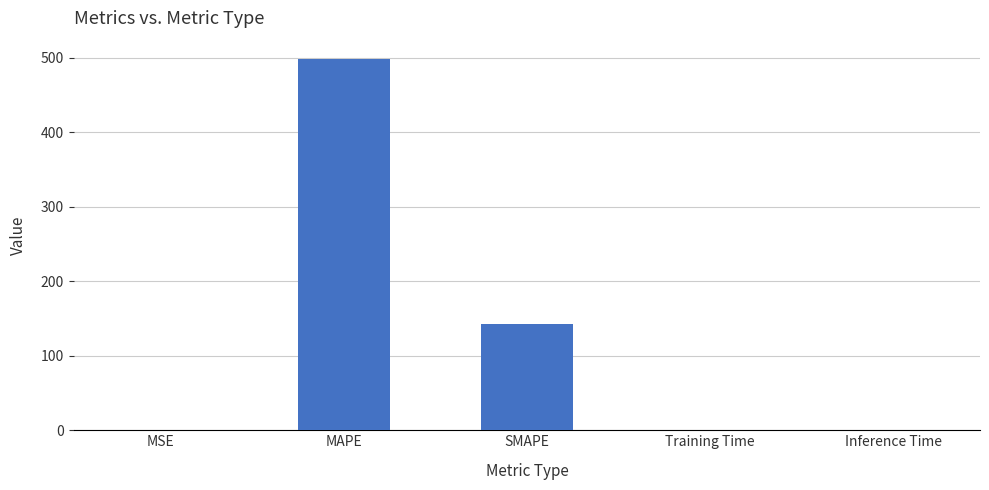

True or false: the data shows 142.7 at SMAPE.

True